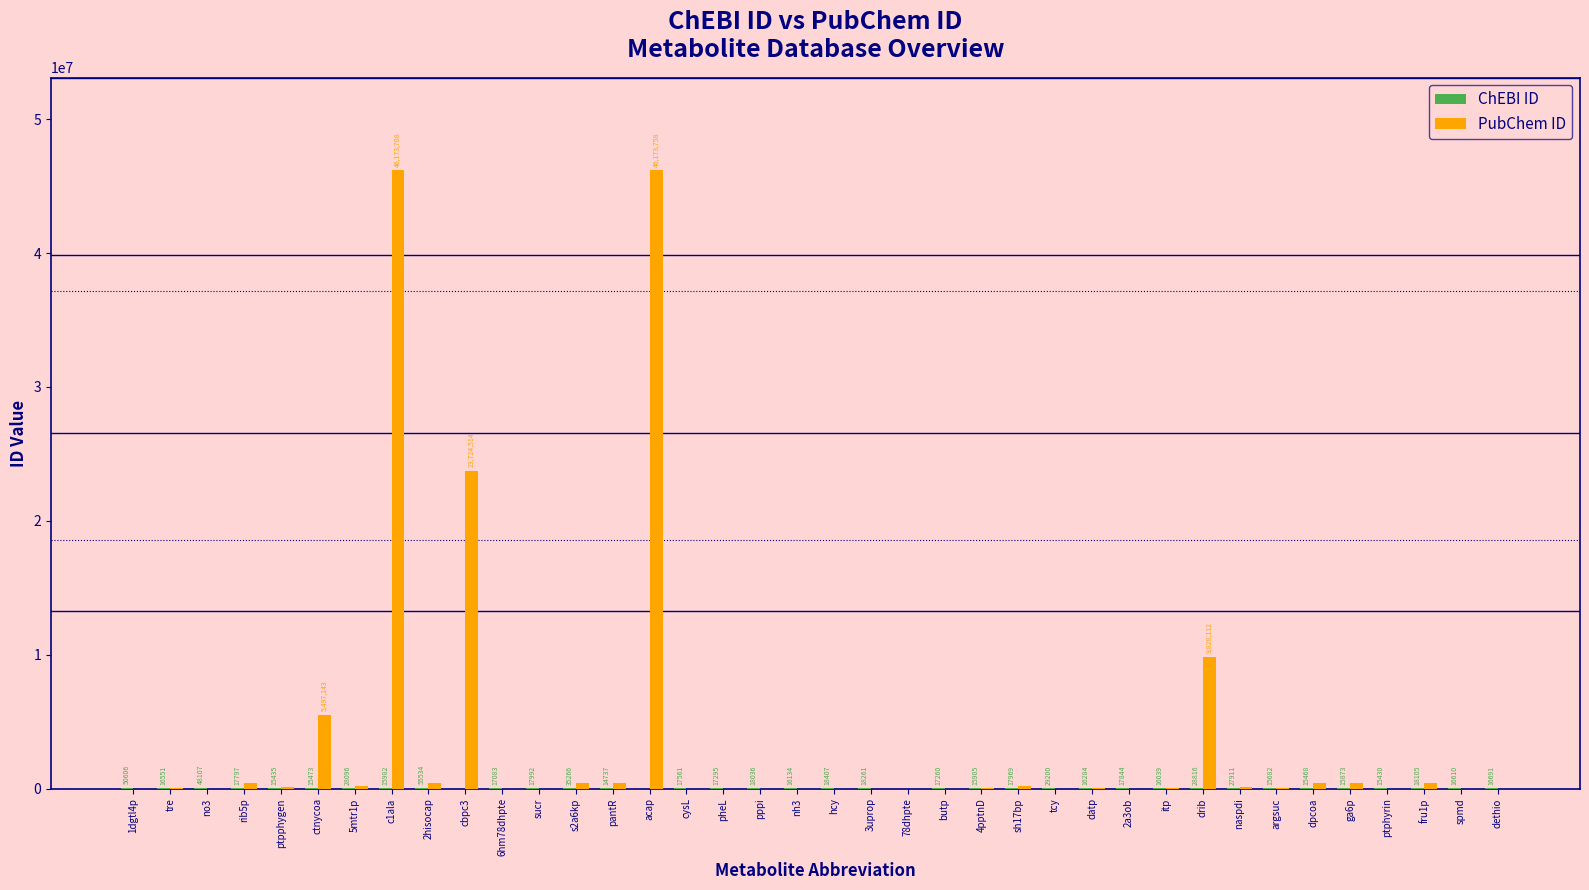

What is the total value across all series at ptphyrin?

20401